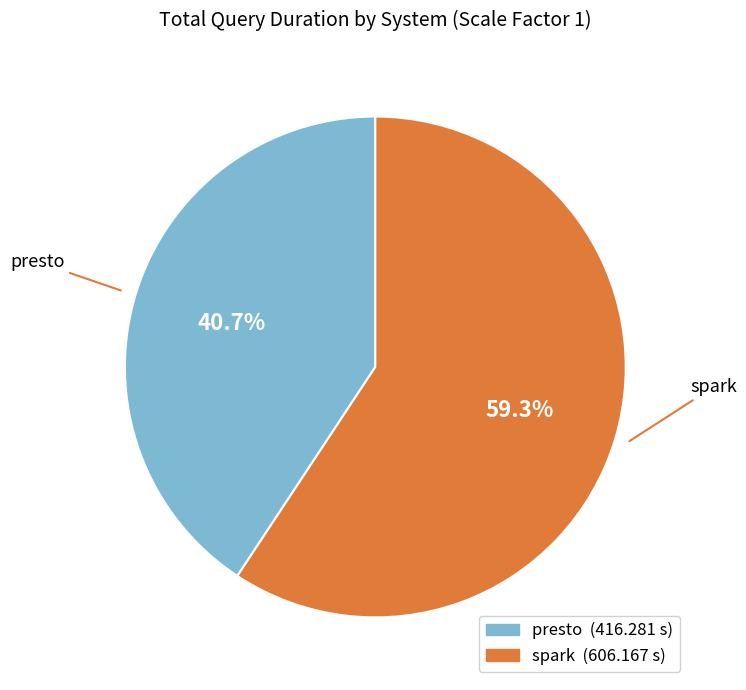

Is it true that spark is 45% of the pie?

False